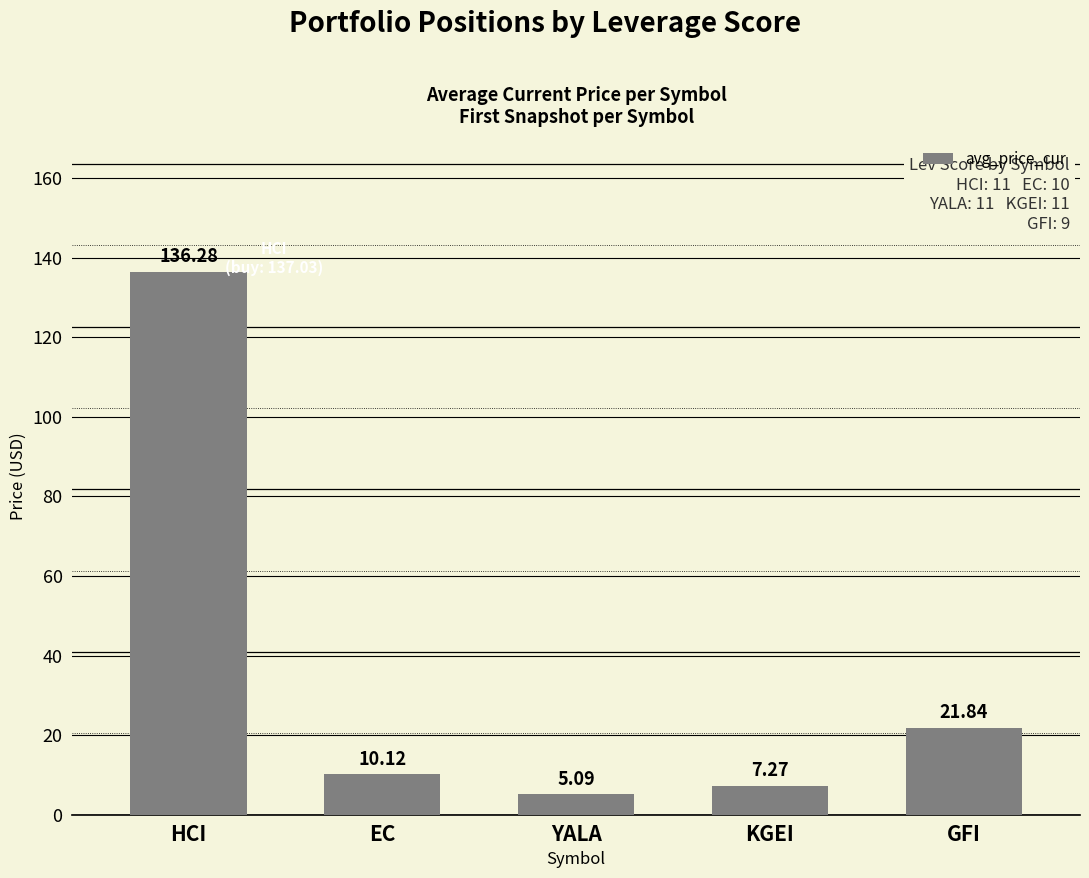

The chart shows a value of 21.8 at GFI. True or false?

True